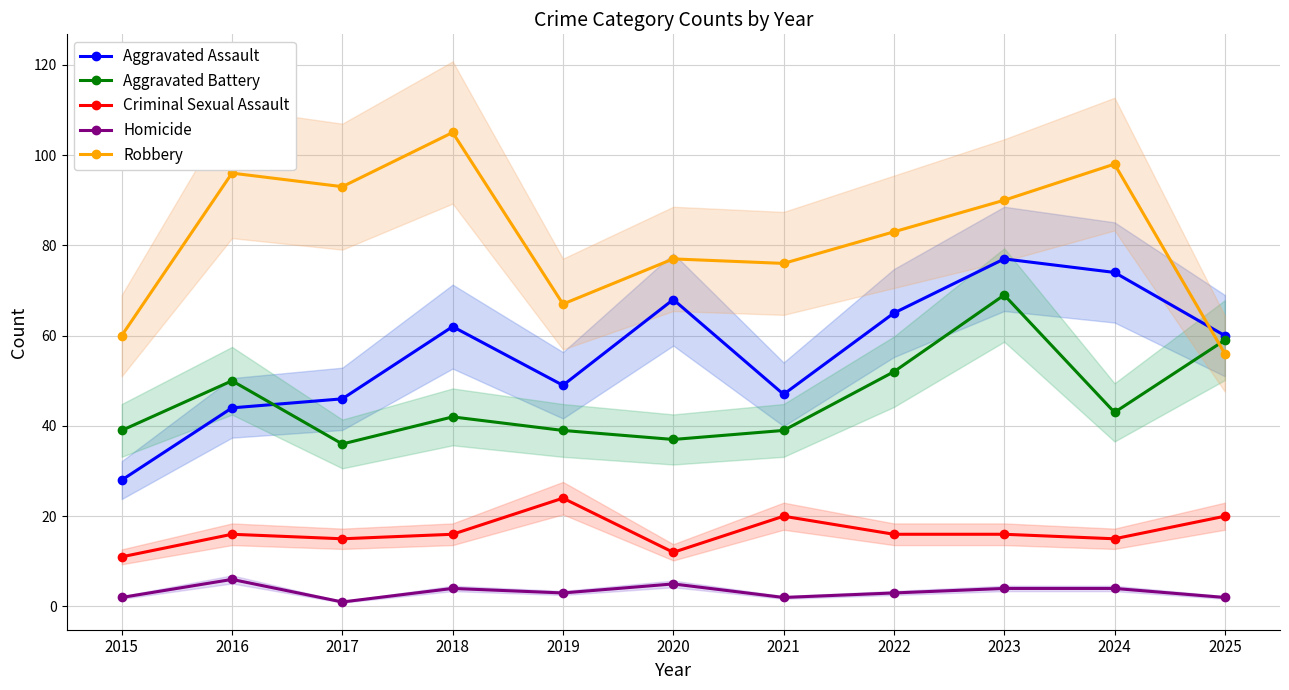

The Robbery series shows 99 at 2025. True or false?

False